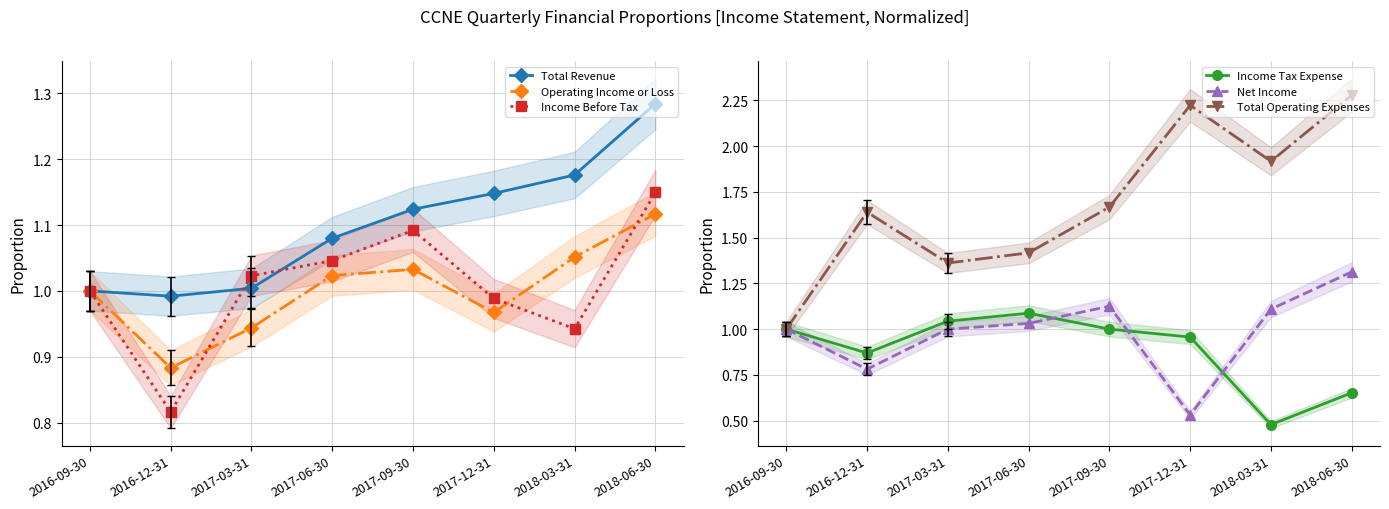

What is the sum of all Net Income values?

7.9